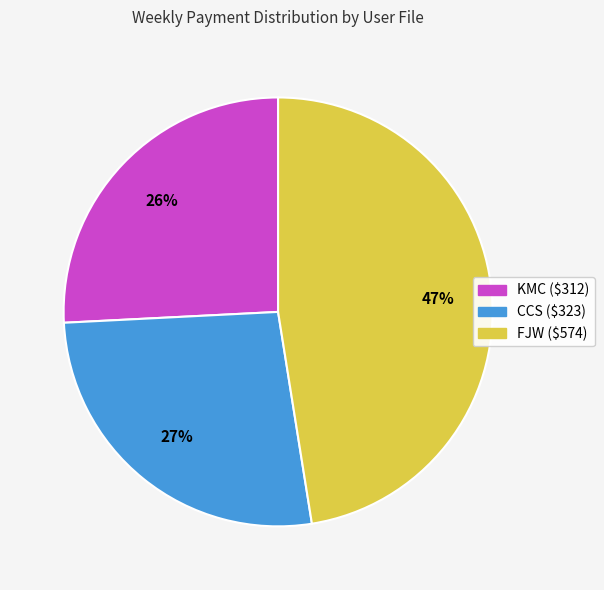

To the nearest percent, what is the average slice percentage?

33%